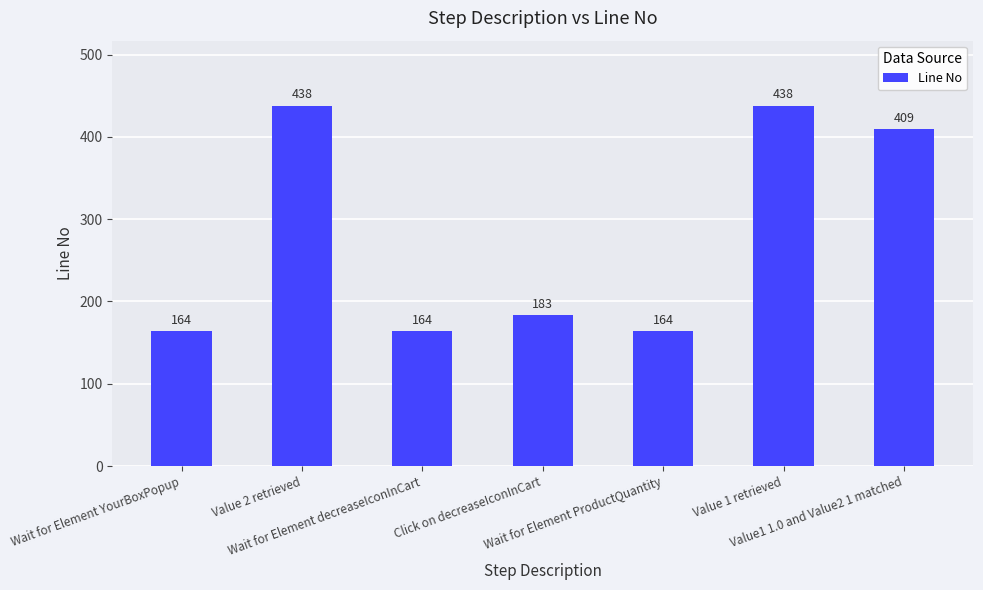

How many data points does each series have?

7